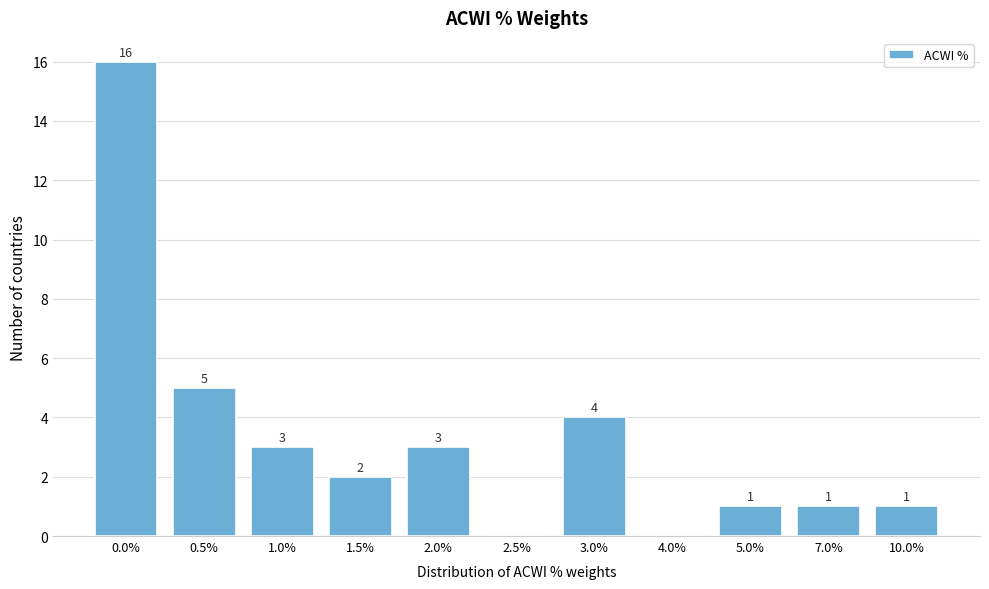

Reading left to right, extract all data points from this chart.

0.0%=16	0.5%=5	1.0%=3	1.5%=2	2.0%=3	2.5%=0	3.0%=4	4.0%=0	5.0%=1	7.0%=1	10.0%=1